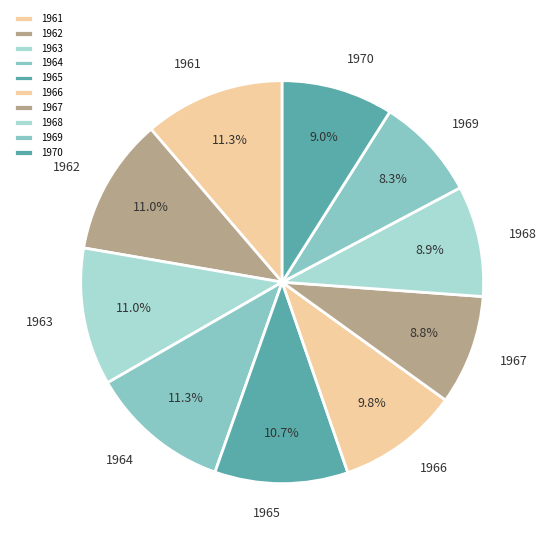

Combined, do 1969 and 1963 account for over 50%?

No